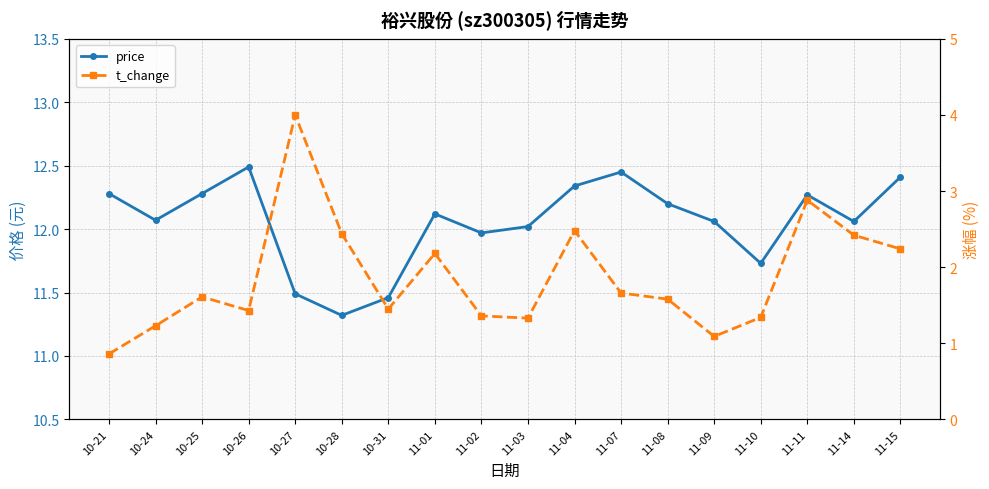

What is the minimum value for t_change?

0.9